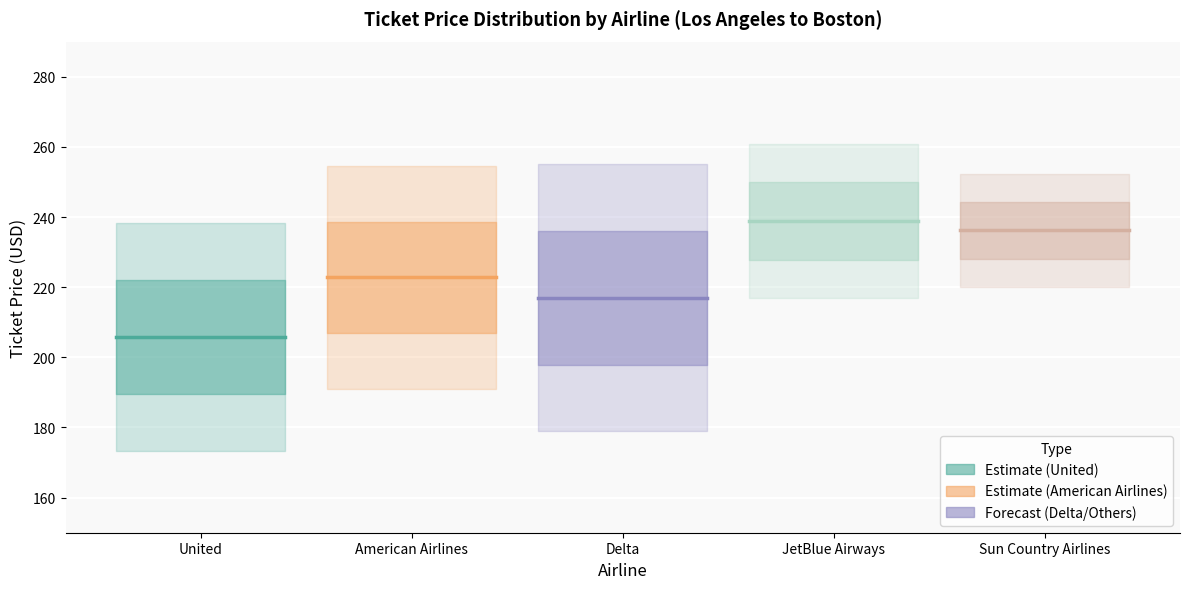

At Sun Country Airlines, list the series in order from largest to smallest.

JetBlue Airways, Sun Country Airlines, American Airlines, Delta, United